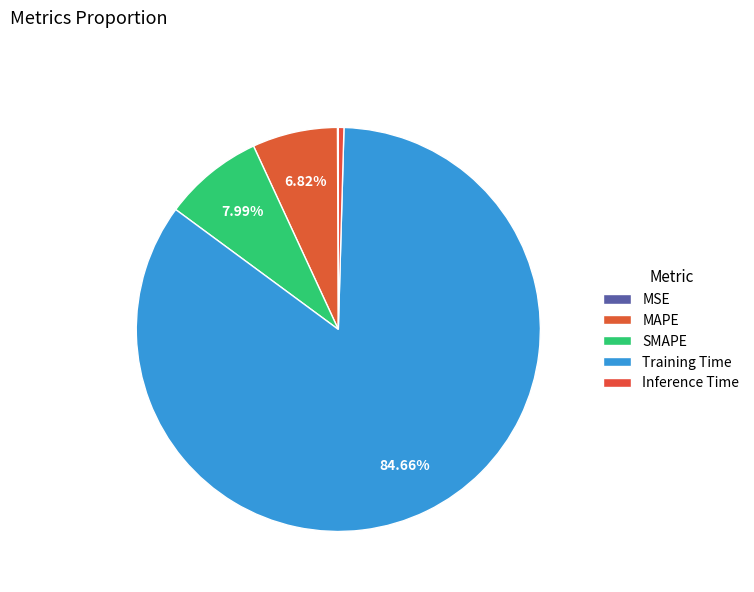

What is the largest slice in the pie chart?

Training Time